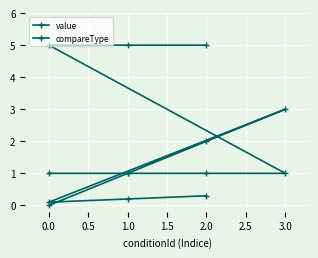

Is the value of compareType at 2.0 greater than the value of value at 2.0?

No